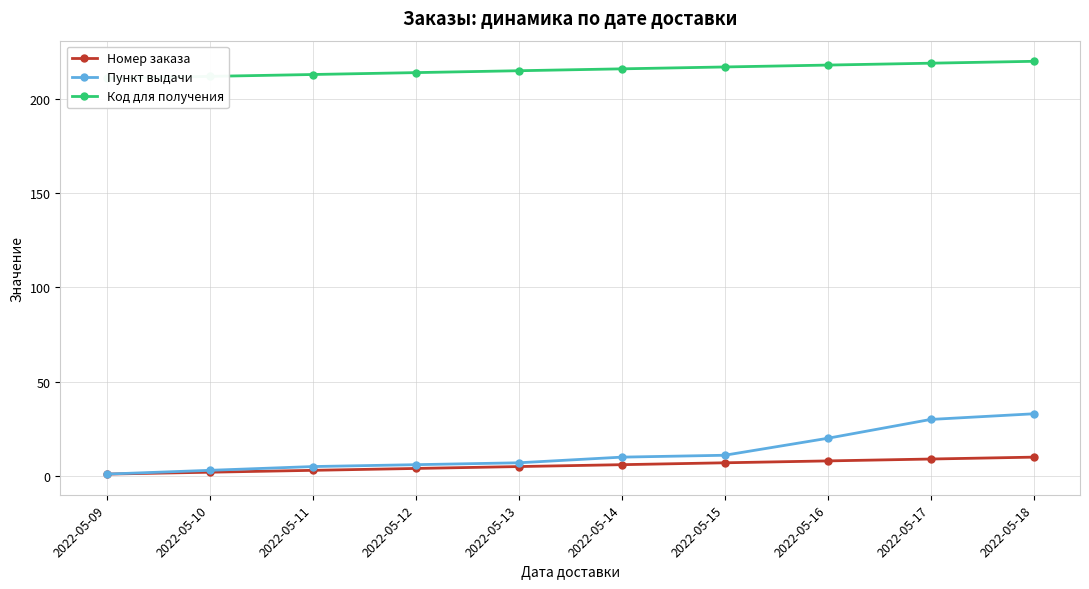

What is the value of the Код для получения point at the 7th from the left?

217